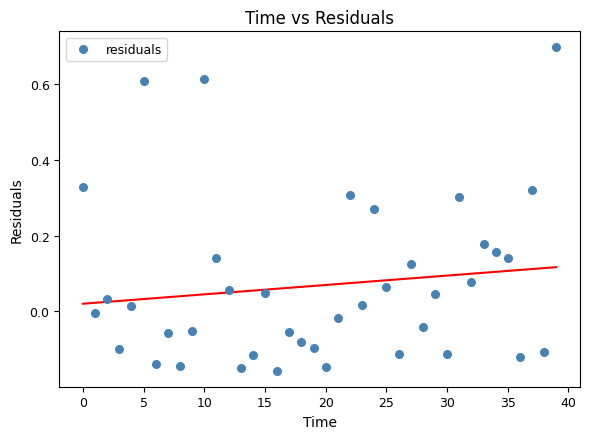

What is the range of Y values (max minus min)?

0.9